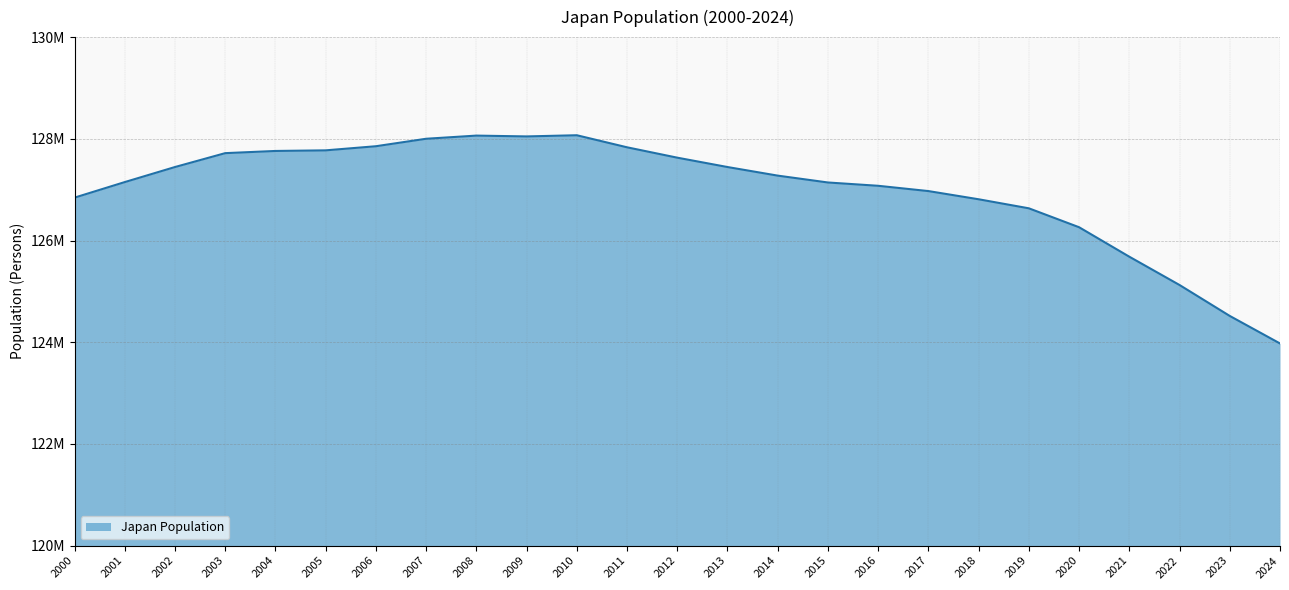

Which has a higher value, 2012 or 2006?

2006